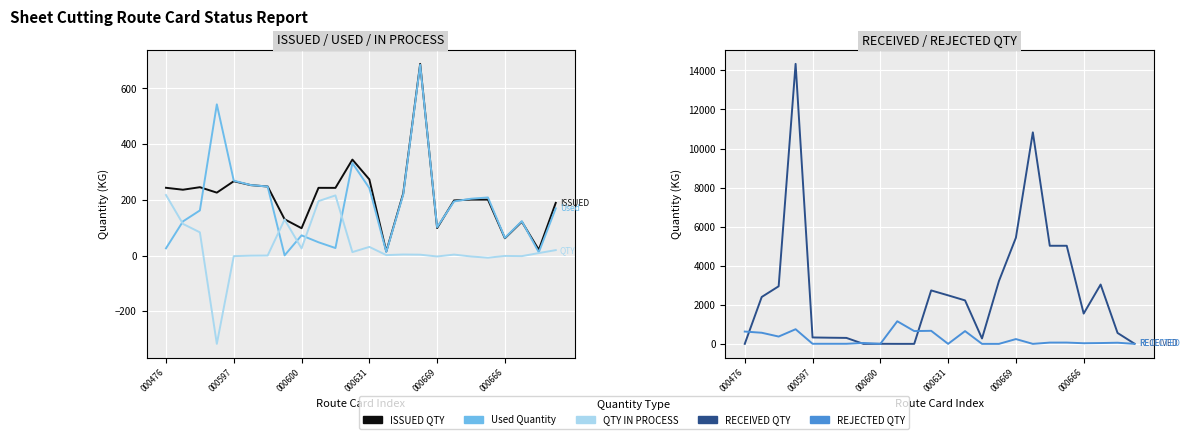

True or false: Used Quantity and REJECTED QTY intersect in this chart.

True